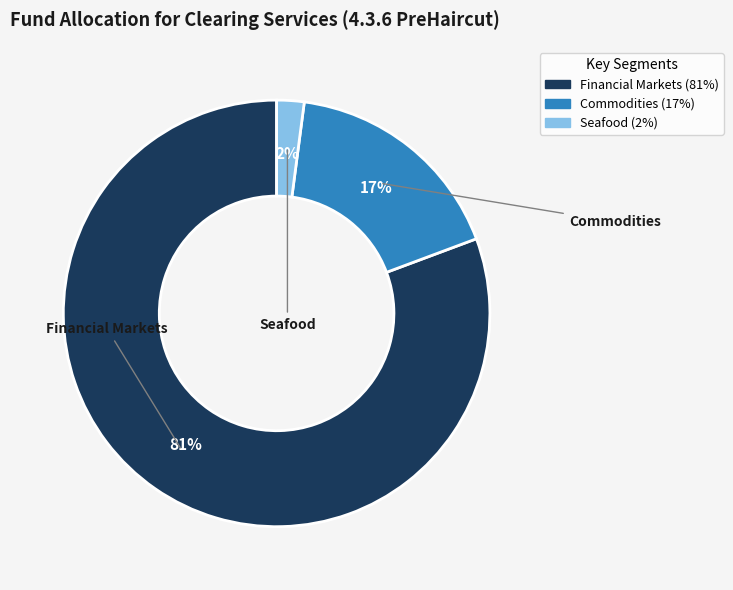

To the nearest percent, what is the combined percentage of Commodities and Financial Markets?

98%